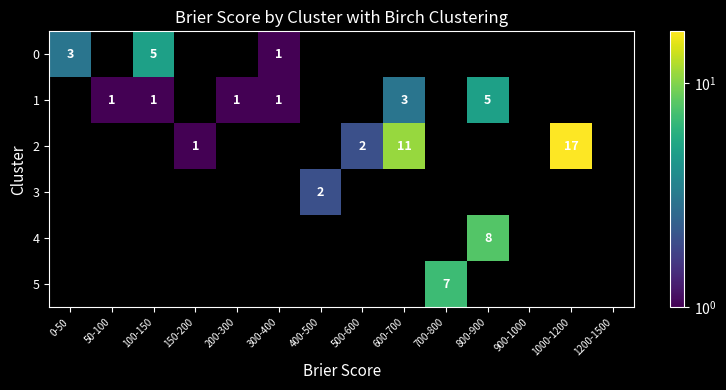

How many distinct data groups are displayed?

6